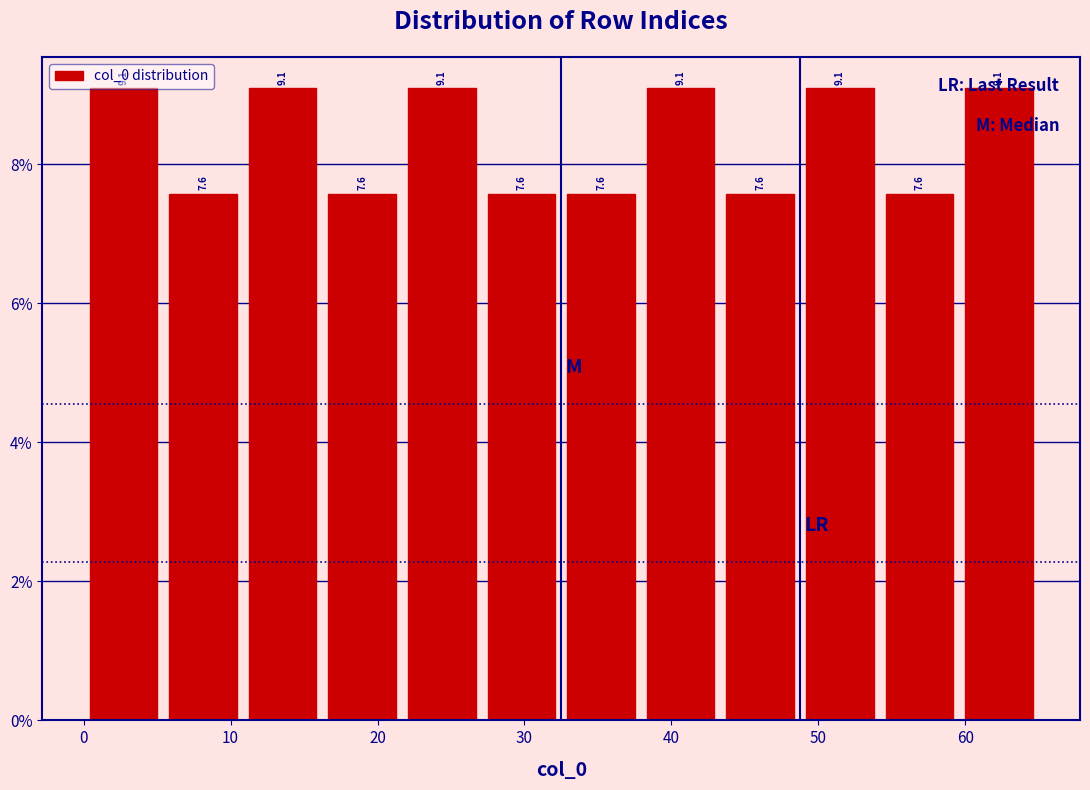

Reading left to right, list every bar in this chart as the range it spans on the x-axis followed by its height. The bar edges are not printed on the chart, so give them approximately, as read against the axis.

0 to 5: 9.1
5 to 11: 7.6
11 to 16: 9.1
16 to 22: 7.6
22 to 27: 9.1
27 to 33: 7.6
33 to 38: 7.6
38 to 43: 9.1
43 to 49: 7.6
49 to 54: 9.1
54 to 60: 7.6
60 to 65: 9.1